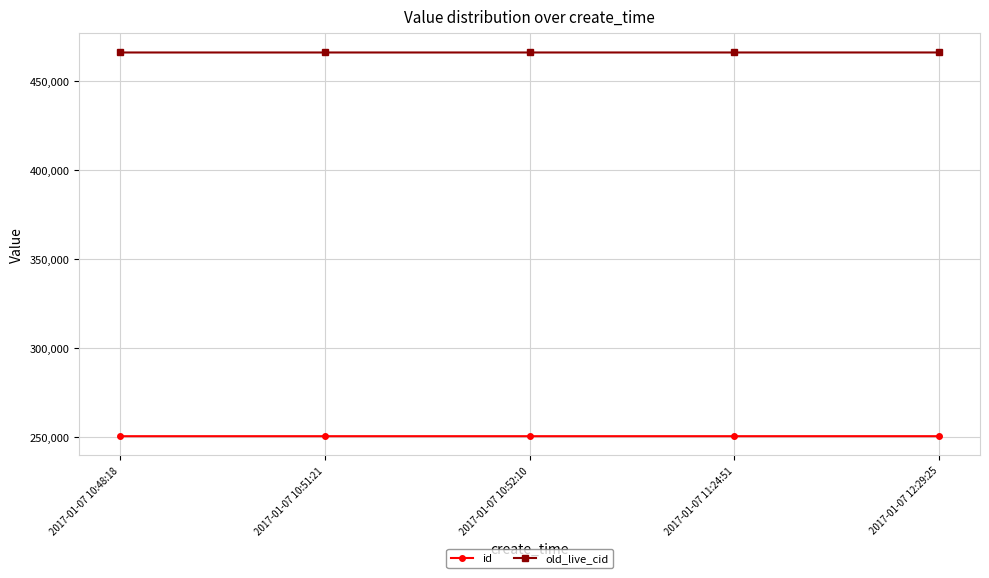

What is the average value of the id series?

250399